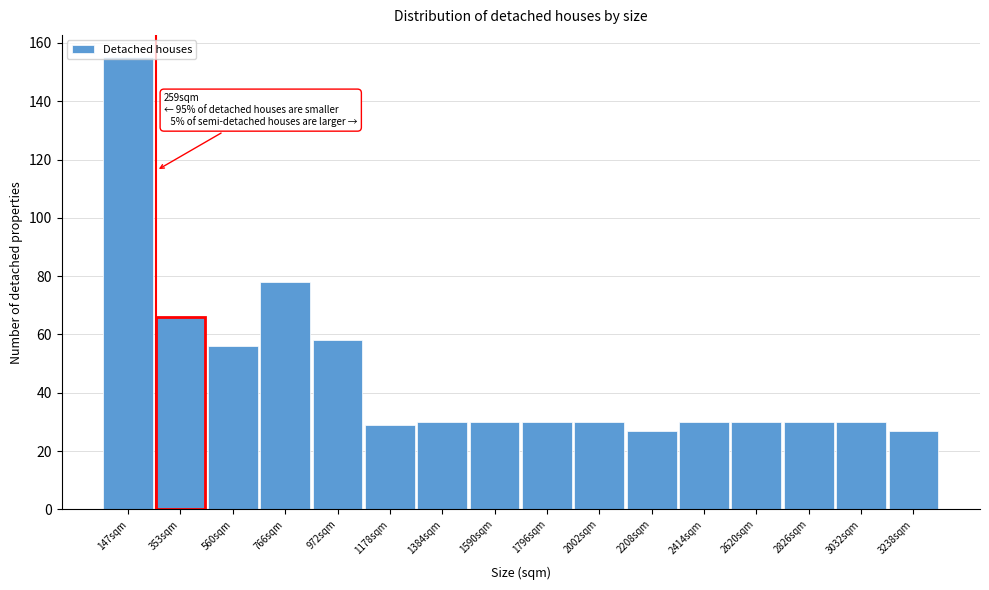

What is the difference between the second highest and second lowest values?

51